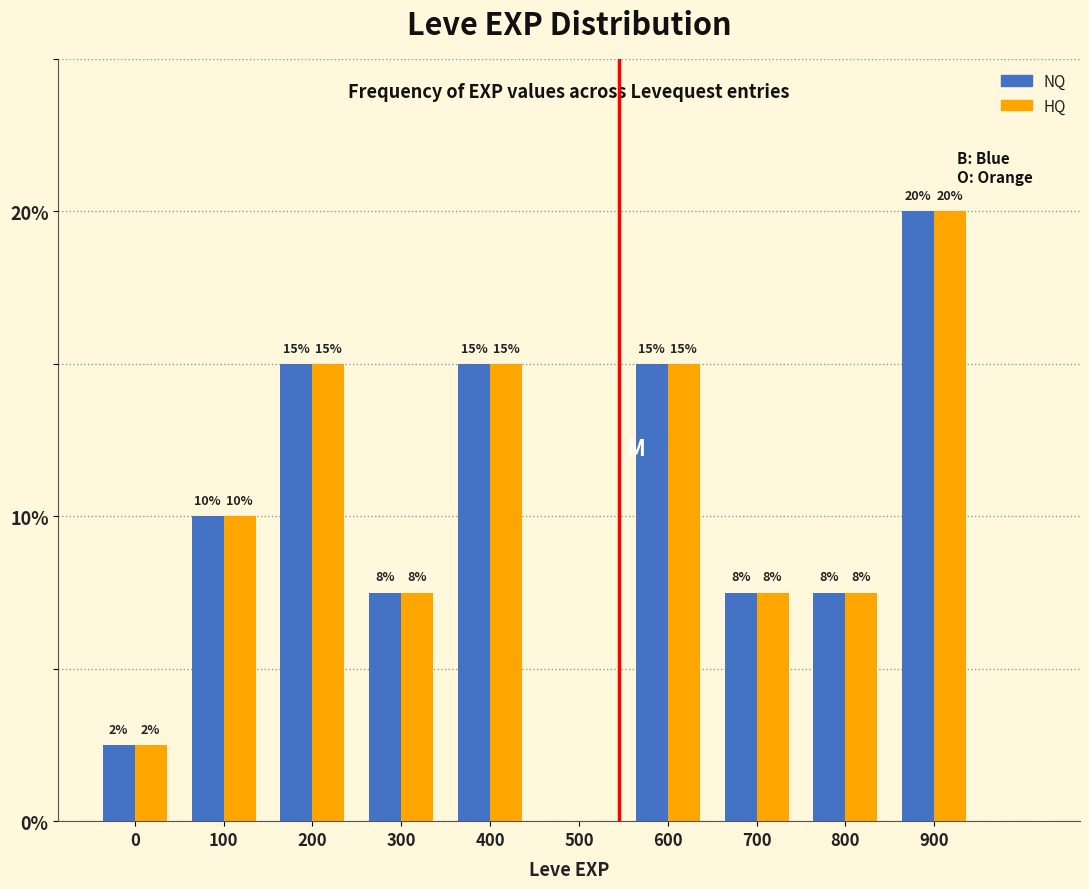

Is it true that HQ equals 7.5 at 700?

True